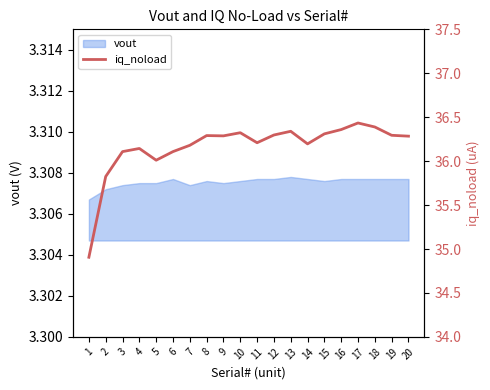

How many lines are shown in the chart?

1